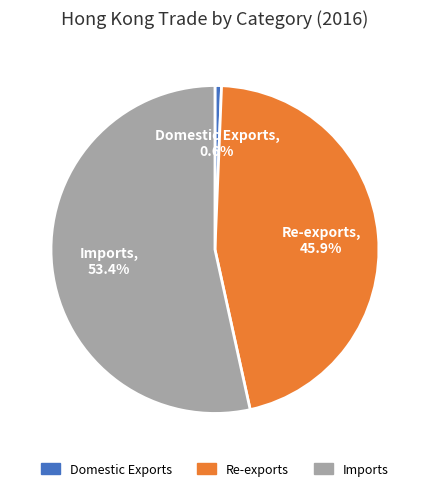

Which category accounts for the majority?

Imports